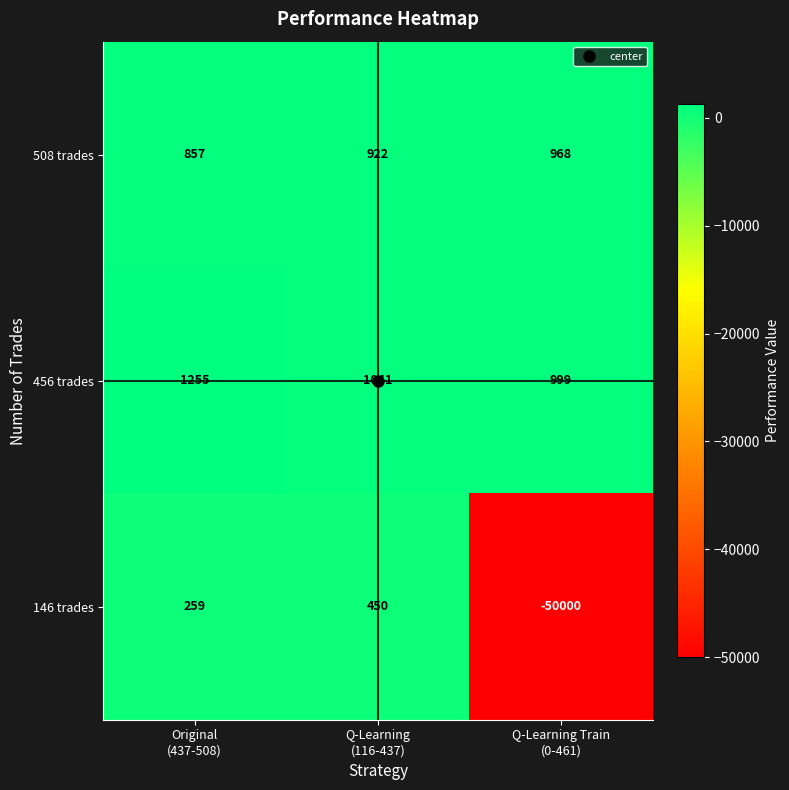

What is the difference between the maximum and minimum values in the 146 trades series?

50450